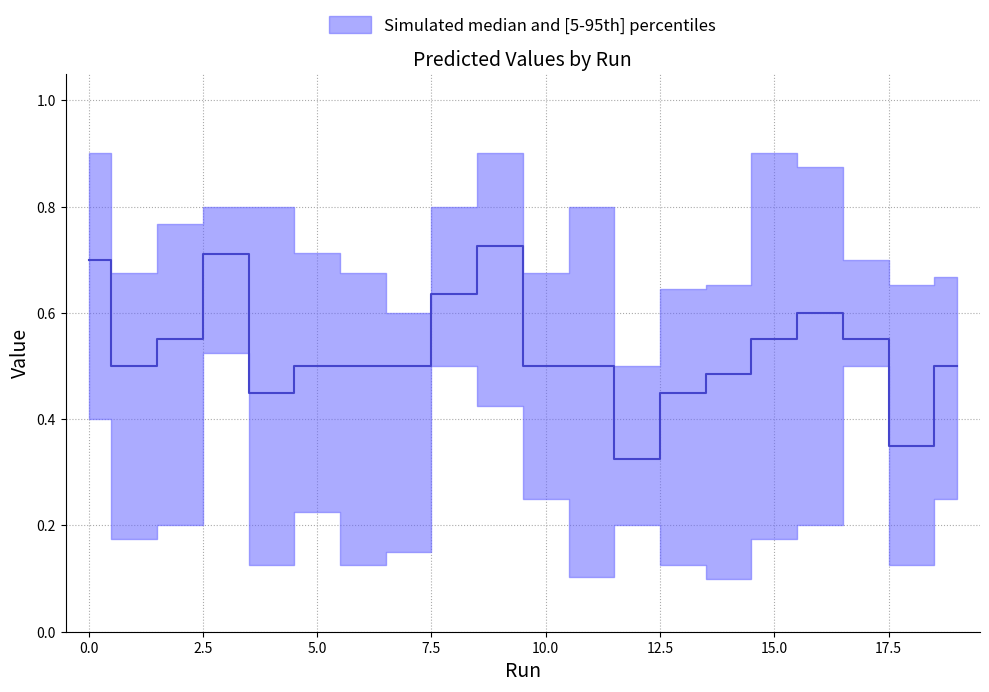

What is the minimum value shown in the chart?

0.1